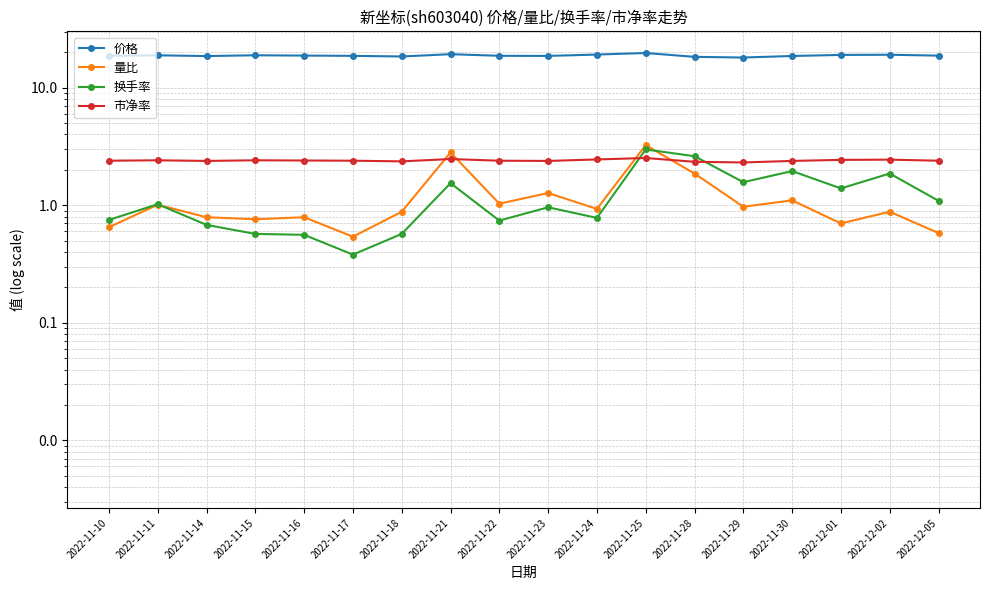

What are all the series names shown in the legend?

价格, 量比, 换手率, 市净率